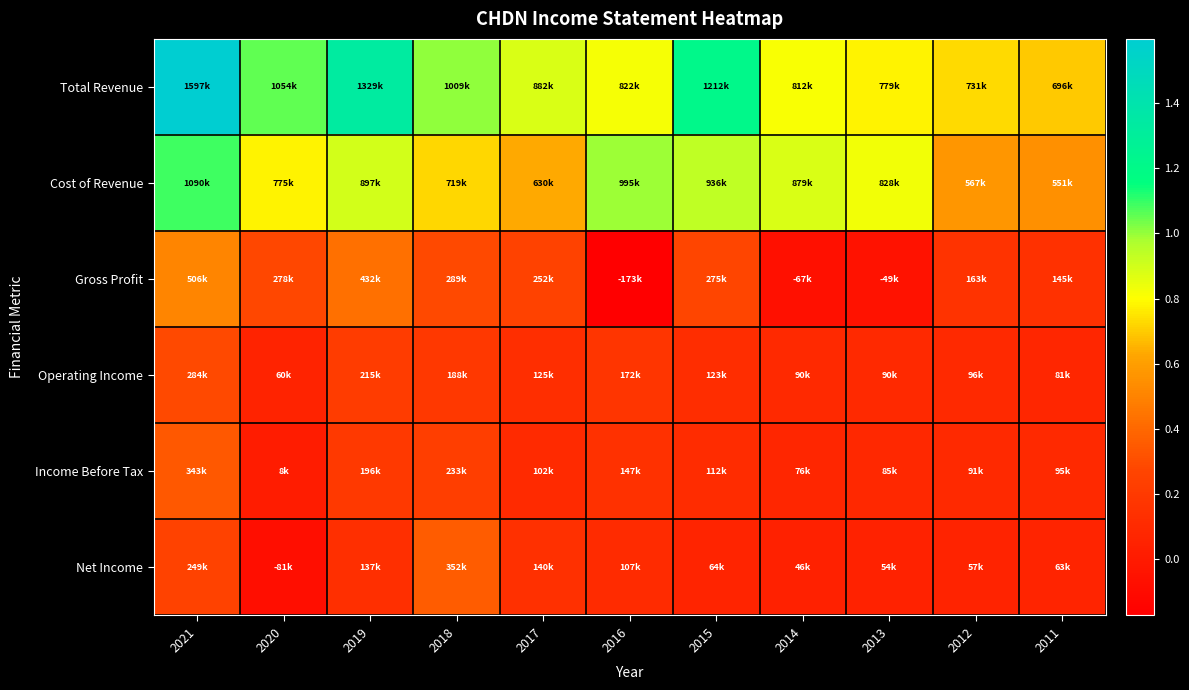

Which series has the widest spread of values?

Total Revenue